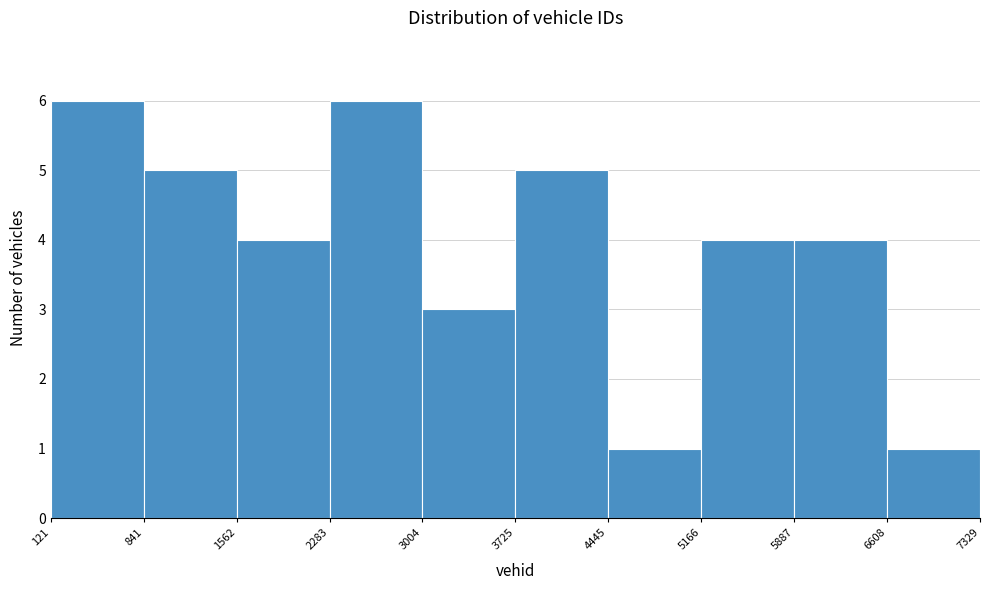

Reading left to right, transcribe this chart: for each bar, give the range it covers on the x-axis and its height. The values are not printed on the chart, so give them approximately, as read against the axis.

121 to 841: 6
841 to 1562: 5
1562 to 2283: 4
2283 to 3004: 6
3004 to 3725: 3
3725 to 4445: 5
4445 to 5166: 1
5166 to 5887: 4
5887 to 6608: 4
6608 to 7329: 1